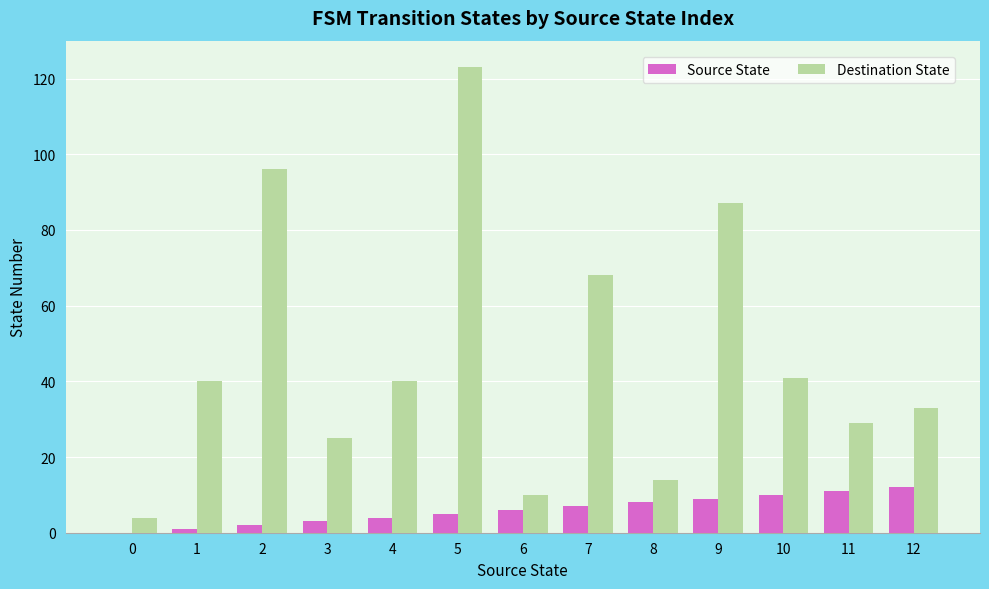

The value of Destination State at 8 is 14. True or false?

True